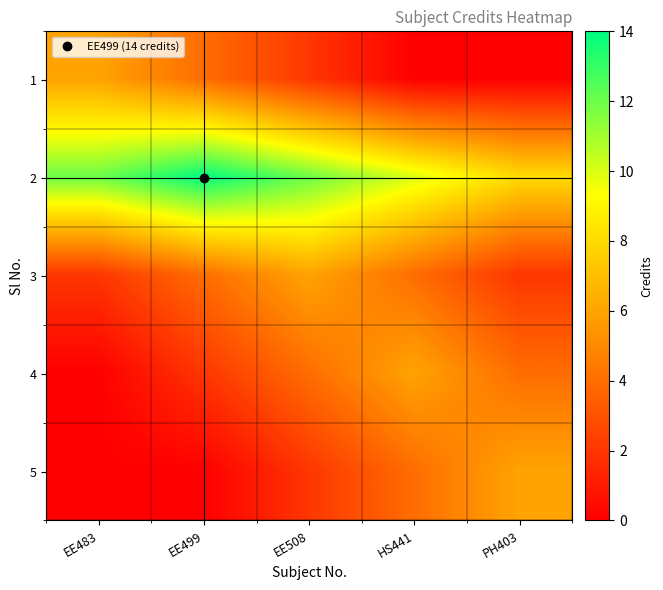

Which series has the largest range (max minus min)?

1